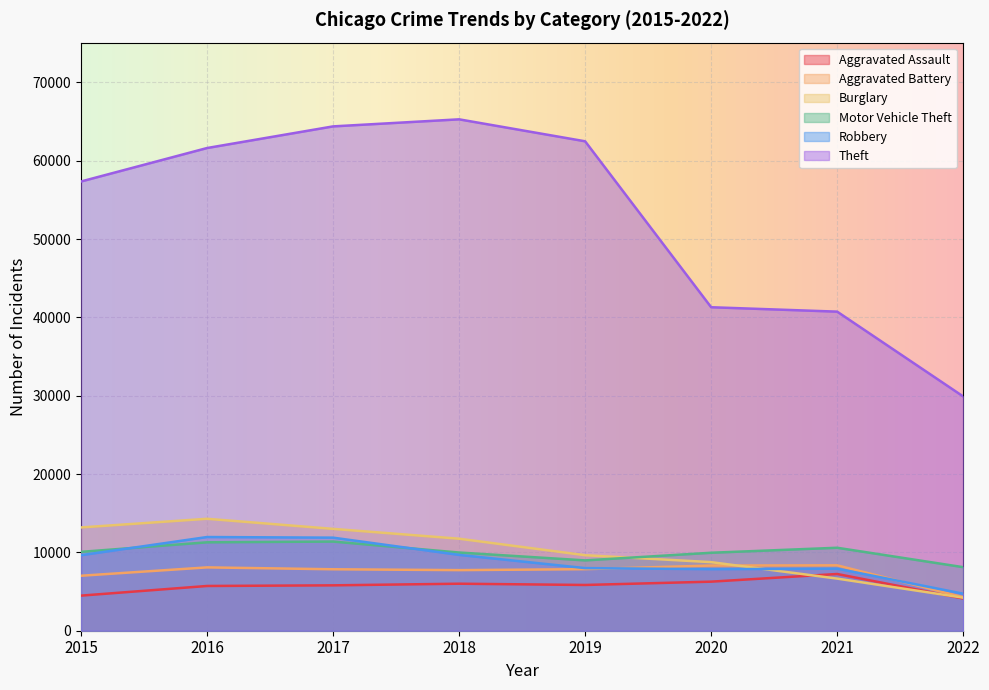

What is the greatest value displayed?

65281